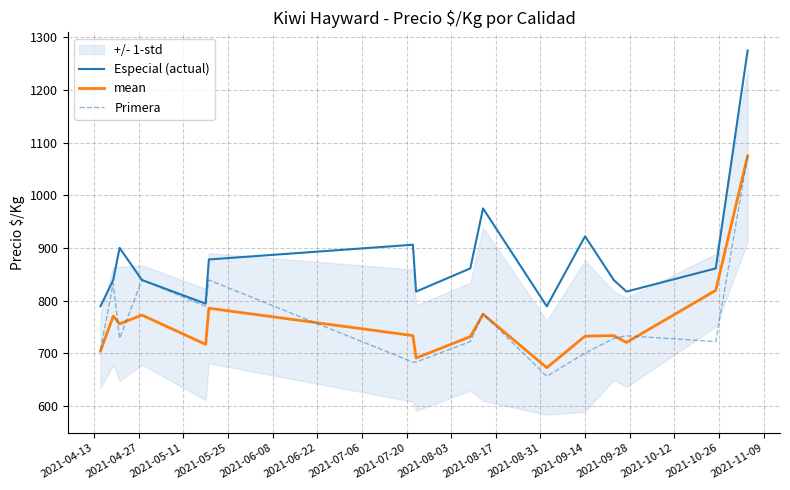

Rank the series by their maximum value, from lowest to highest.

mean, Primera, Especial (actual)